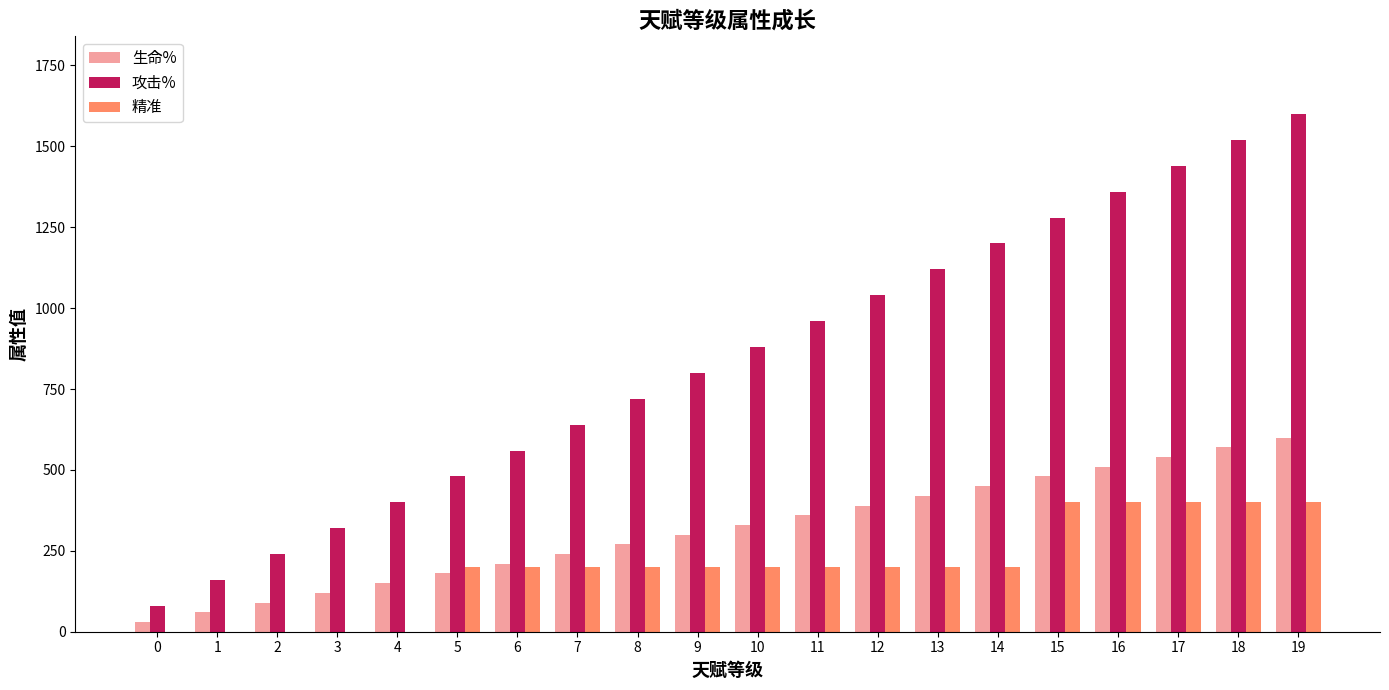

True or false: 精准 has a value of 400 at 15.

True